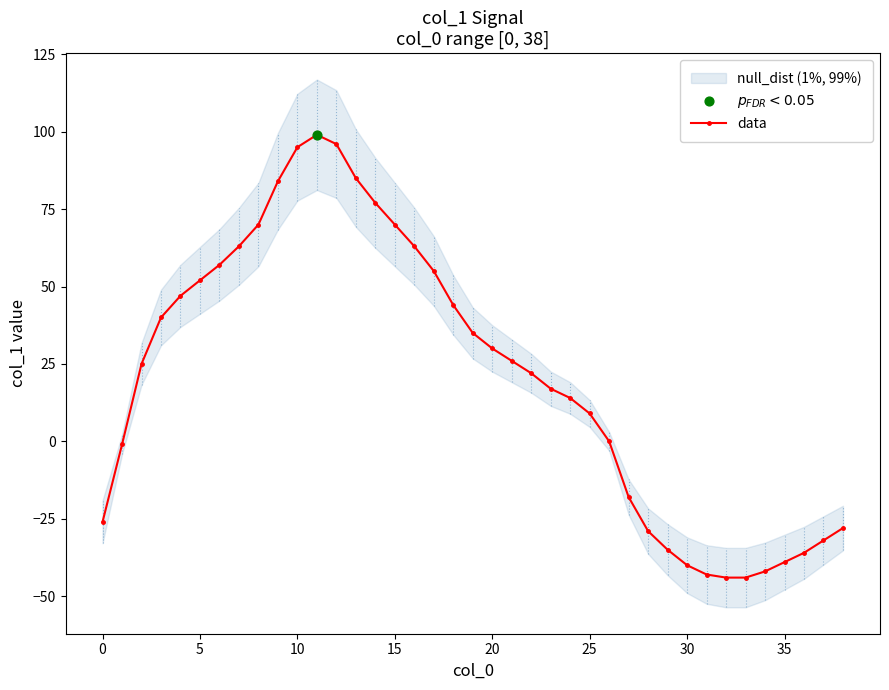

What is the change in value from 27 to 33?

-26